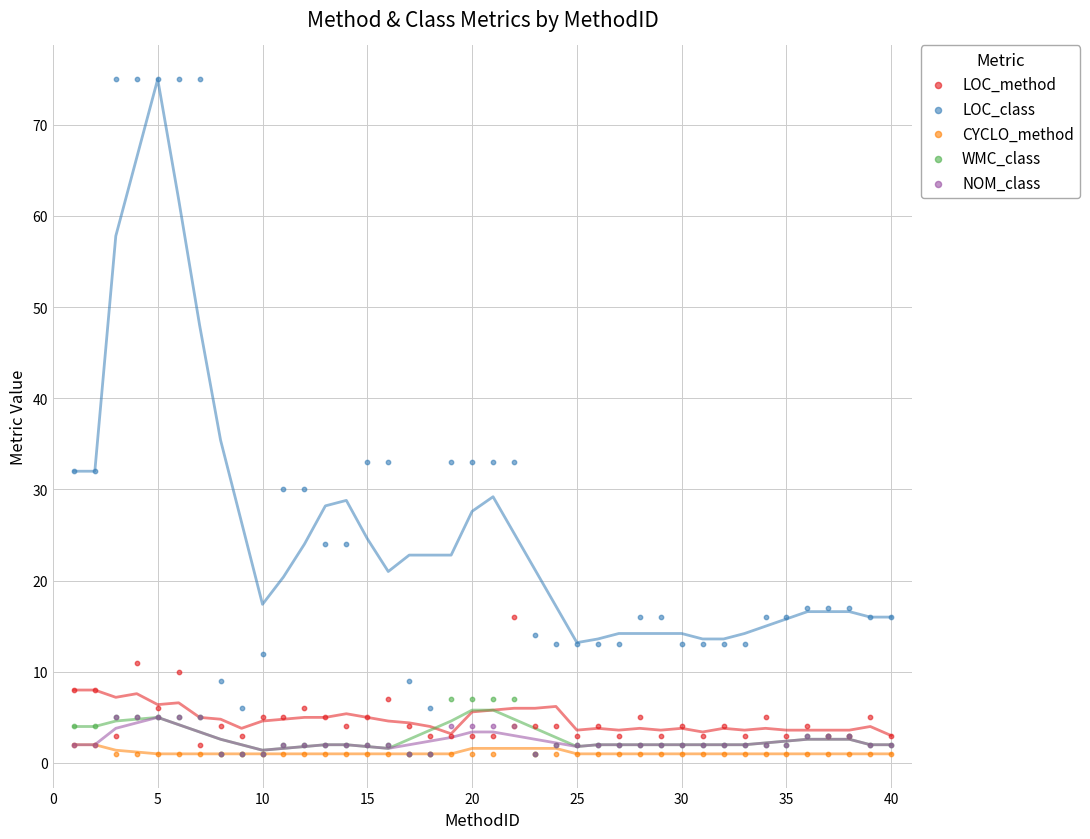

Which series reaches the minimum Y coordinate?

CYCLO_method